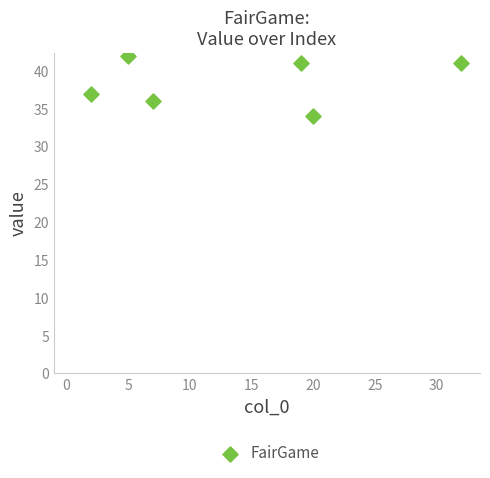

What is the average X value?

14